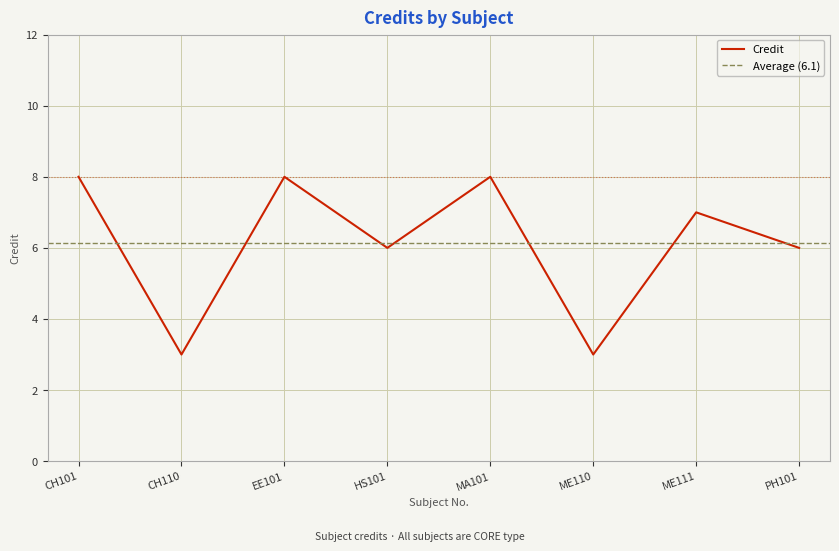

Reading right to left, list all the values displayed in this chart.

6	7	3	8	6	8	3	8